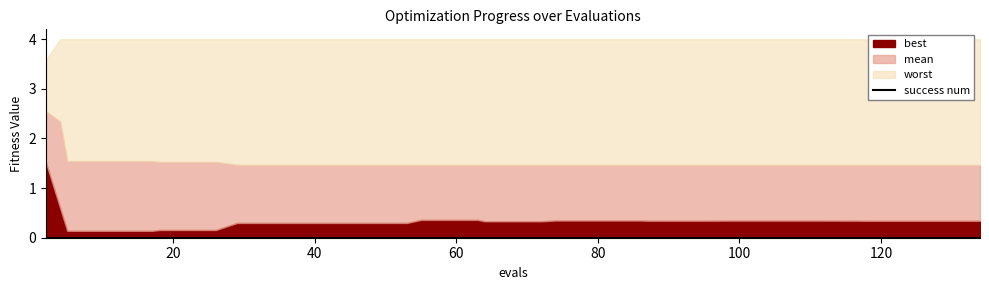

The value of mean at 41 is 1.5. True or false?

True